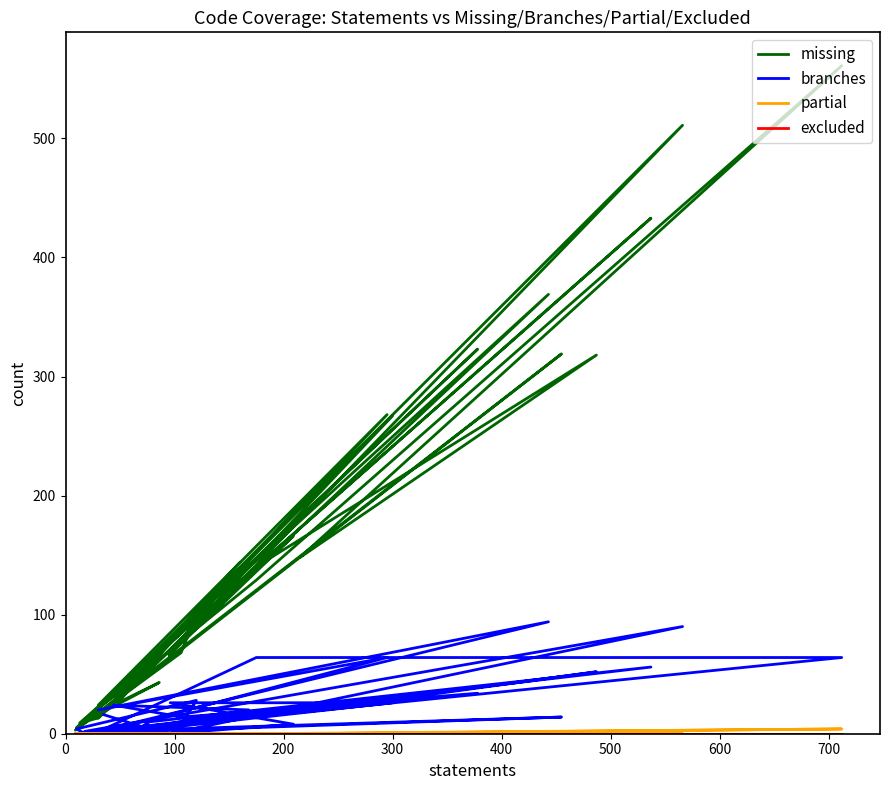

Count the number of categories in the chart.

40